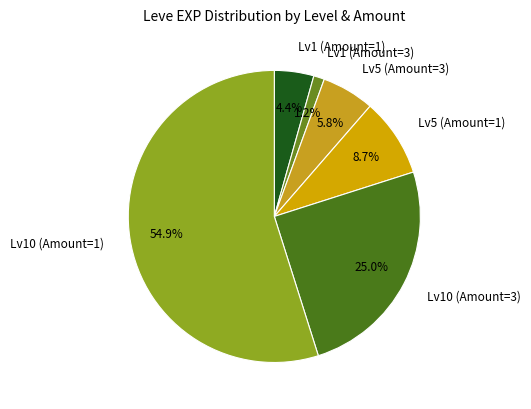

Between Lv5 (Amount=3) and Lv1 (Amount=1), which is larger?

Lv5 (Amount=3)